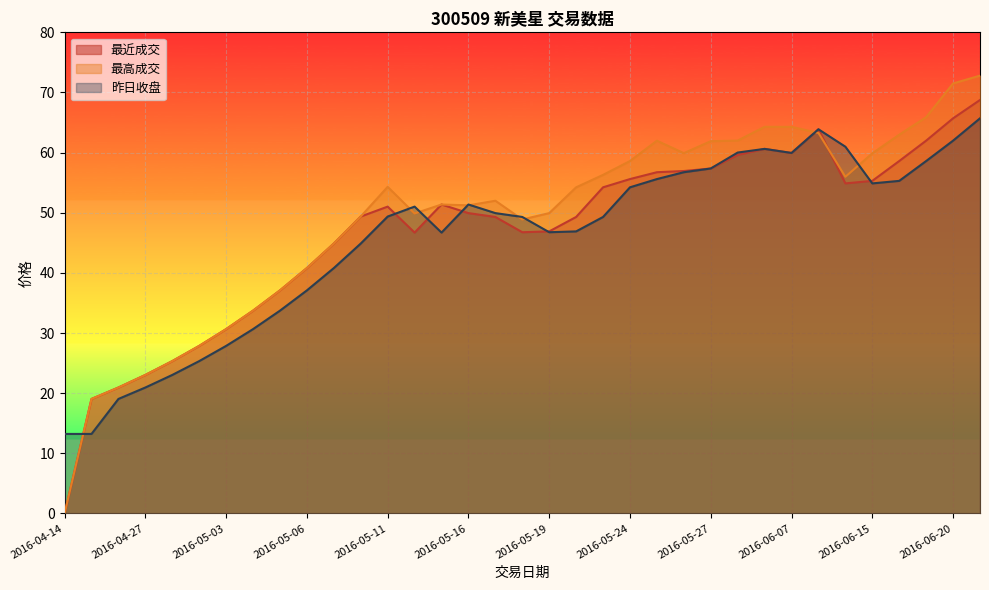

Rank the series by their average value, from lowest to highest.

昨日收盘, 最近成交, 最高成交